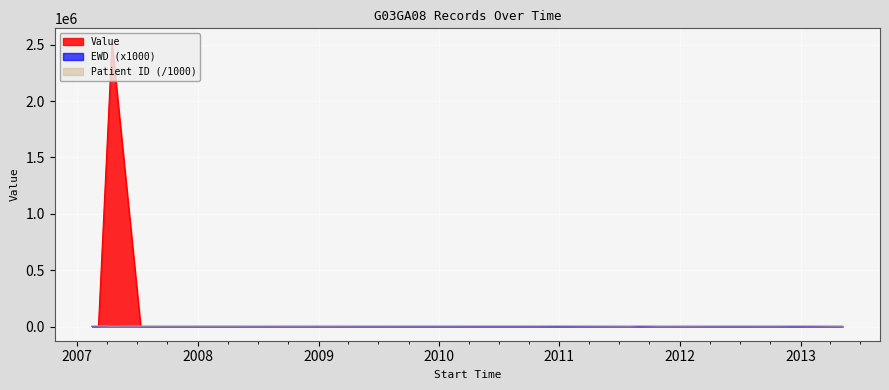

How many series are shown in this chart?

3